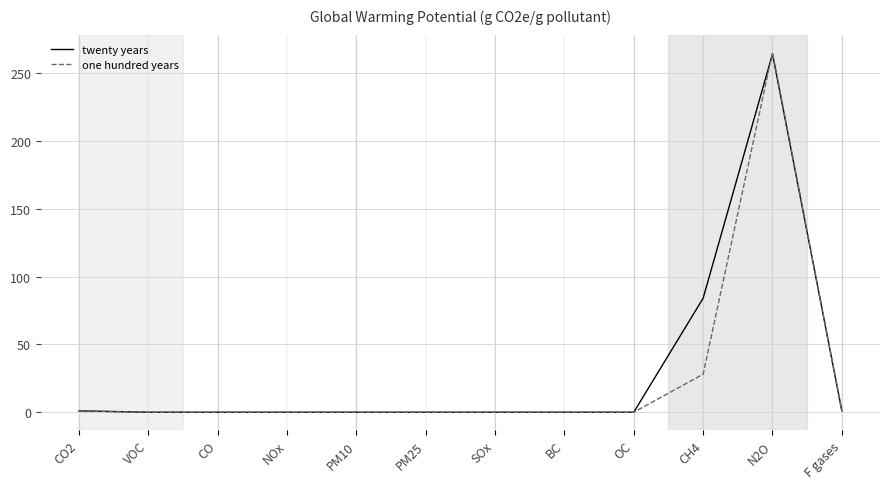

At which category is the sum across all series the highest?

N2O